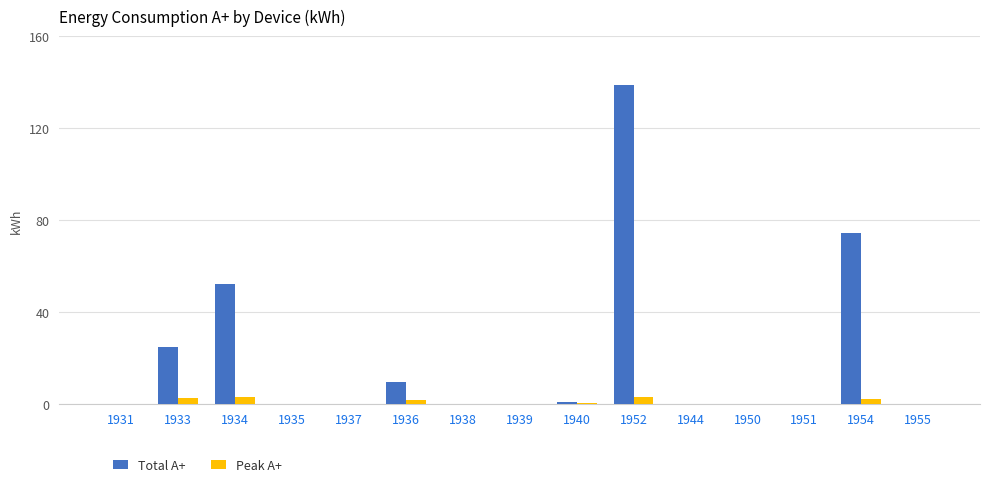

What are all the series names shown in the legend?

Total A+, Peak A+